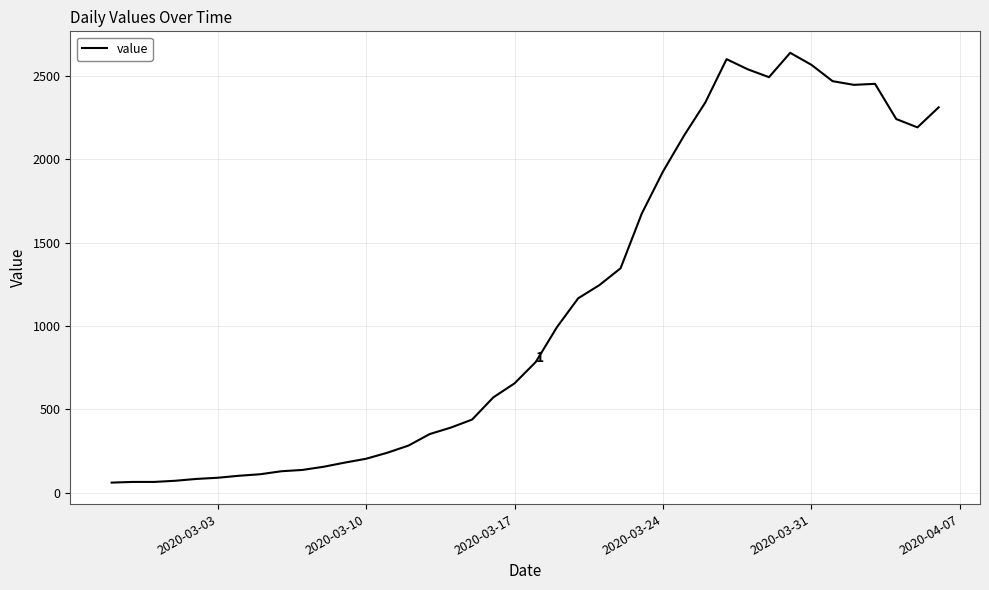

What is the maximum value shown in the chart?

2638